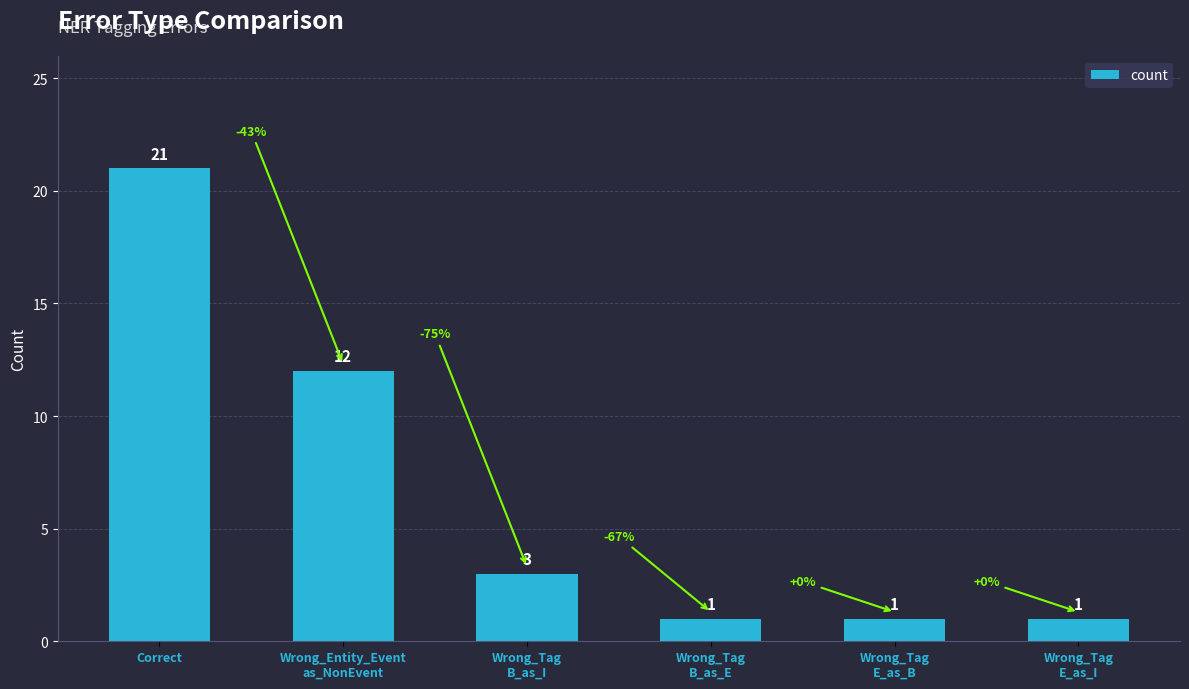

Is it true that the value at Correct is 12?

False